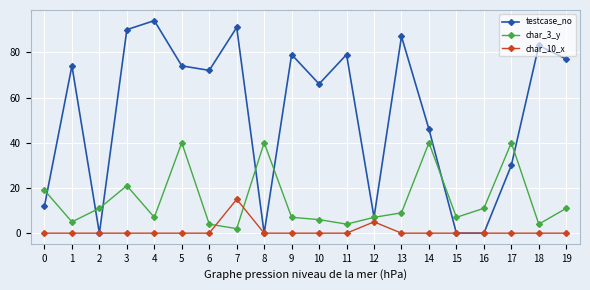

The char_3_y series shows 5 at 2. True or false?

False